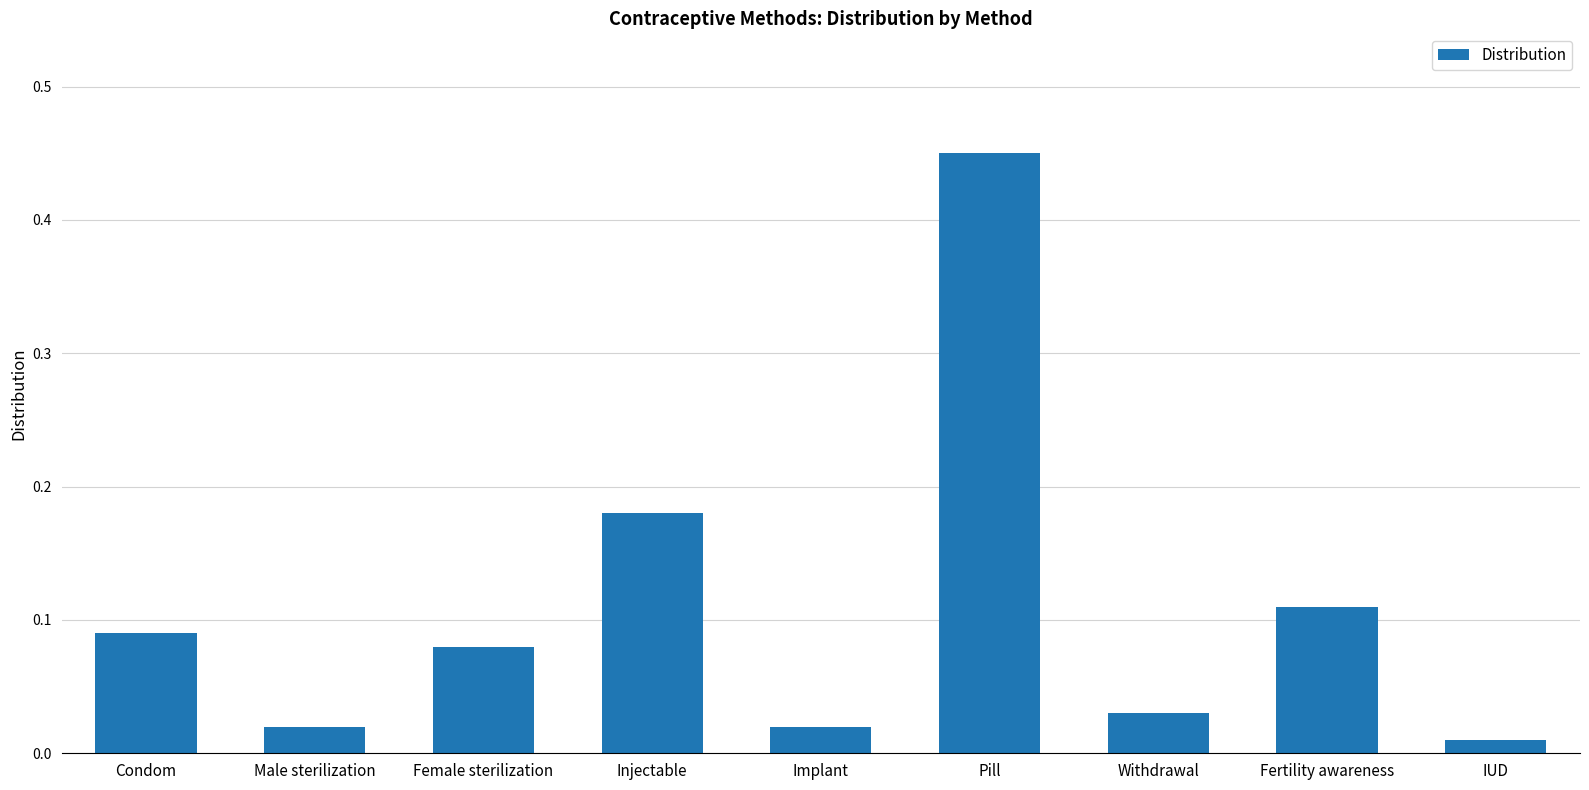

At which category does the chart reach its peak across all series?

Pill